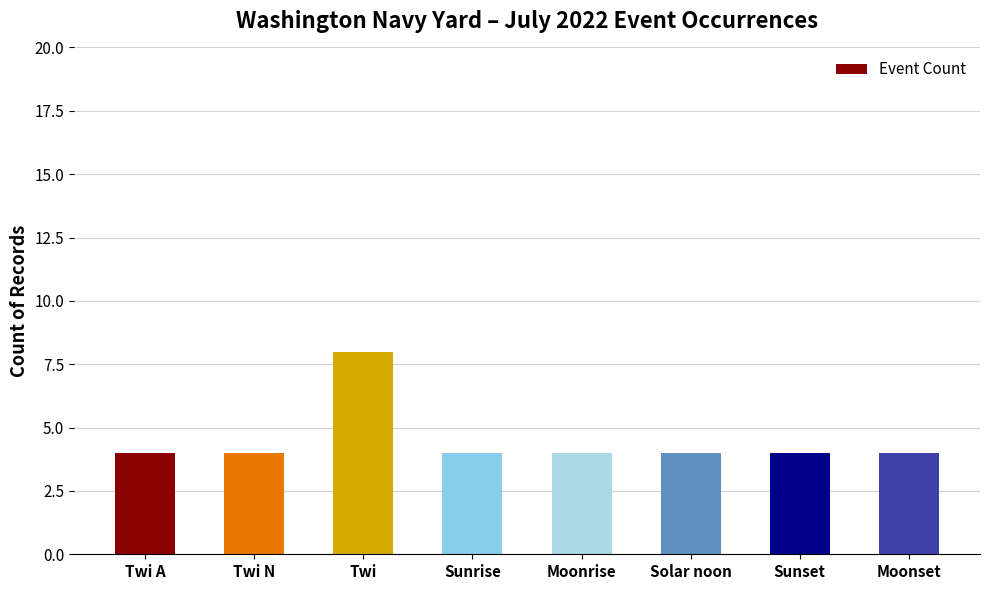

What is the value of the 4th bar from the left?

4